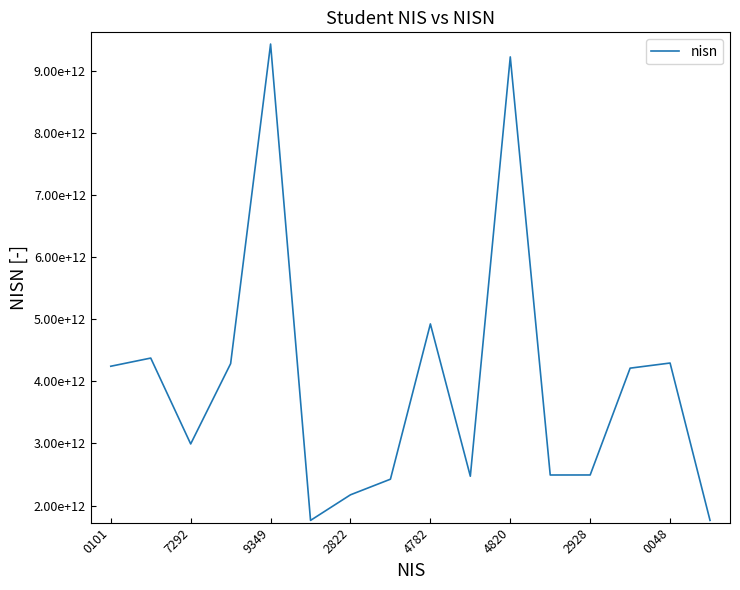

How many interior local valleys (lower than both neighbors) does the data have?

4